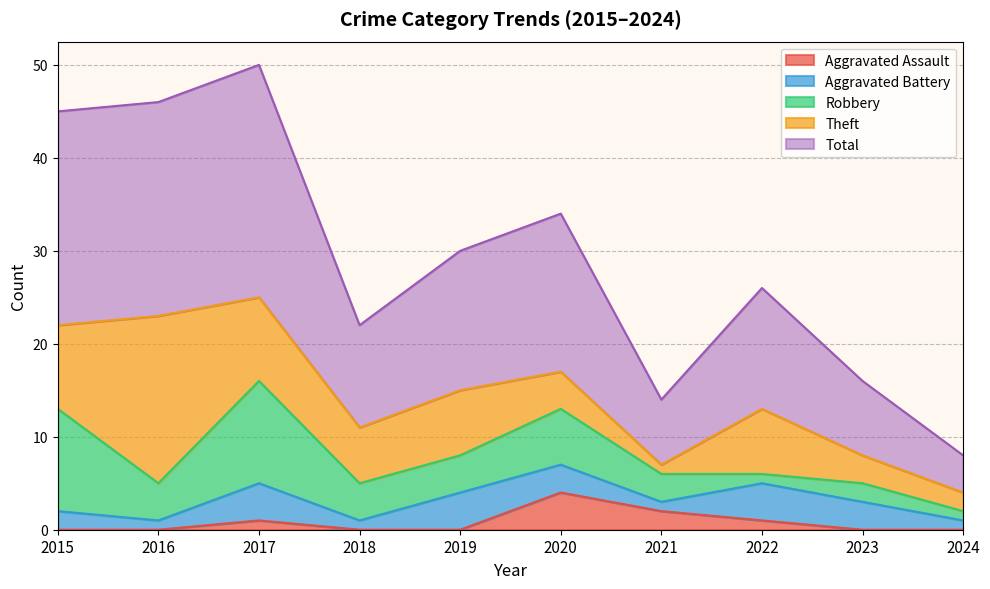

Is it true that Aggravated Assault equals 0 at 2017?

False